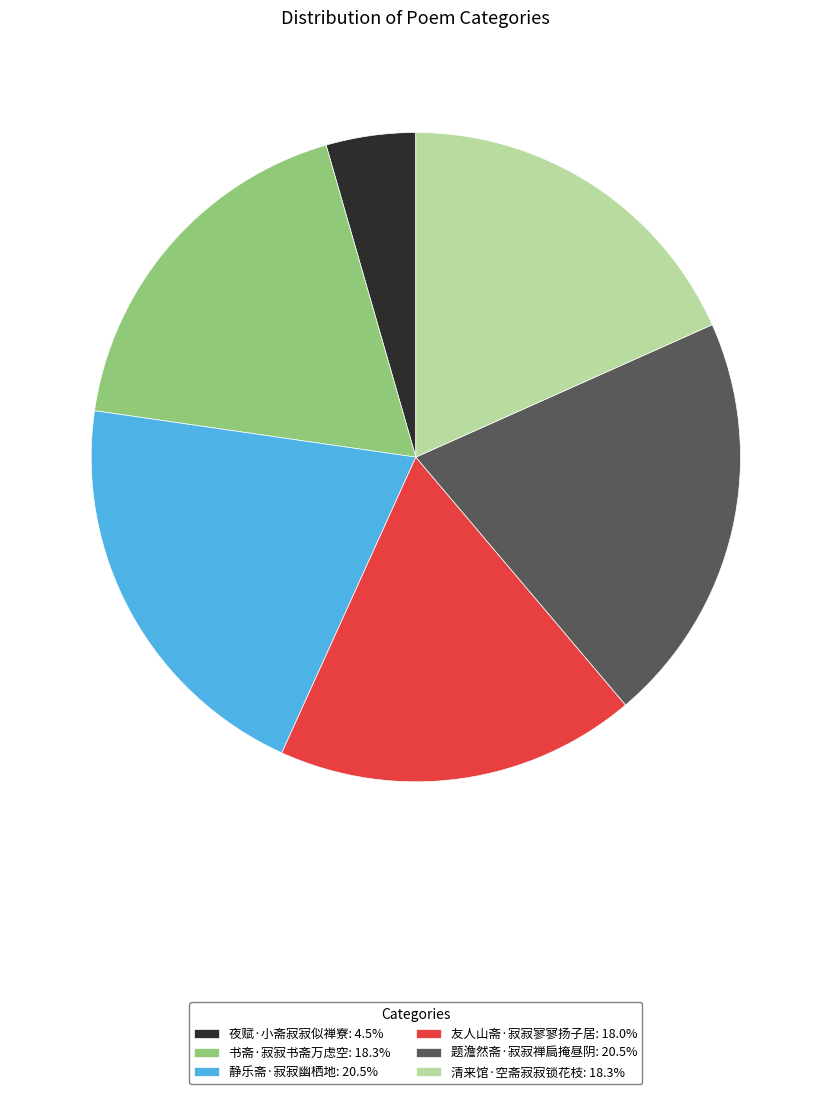

Approximately how many times larger is the value at 题澹然斋·寂寂禅扃掩昼阴: 20.5% compared to 友人山斋·寂寂寥寥扬子居: 18.0%?

1.1